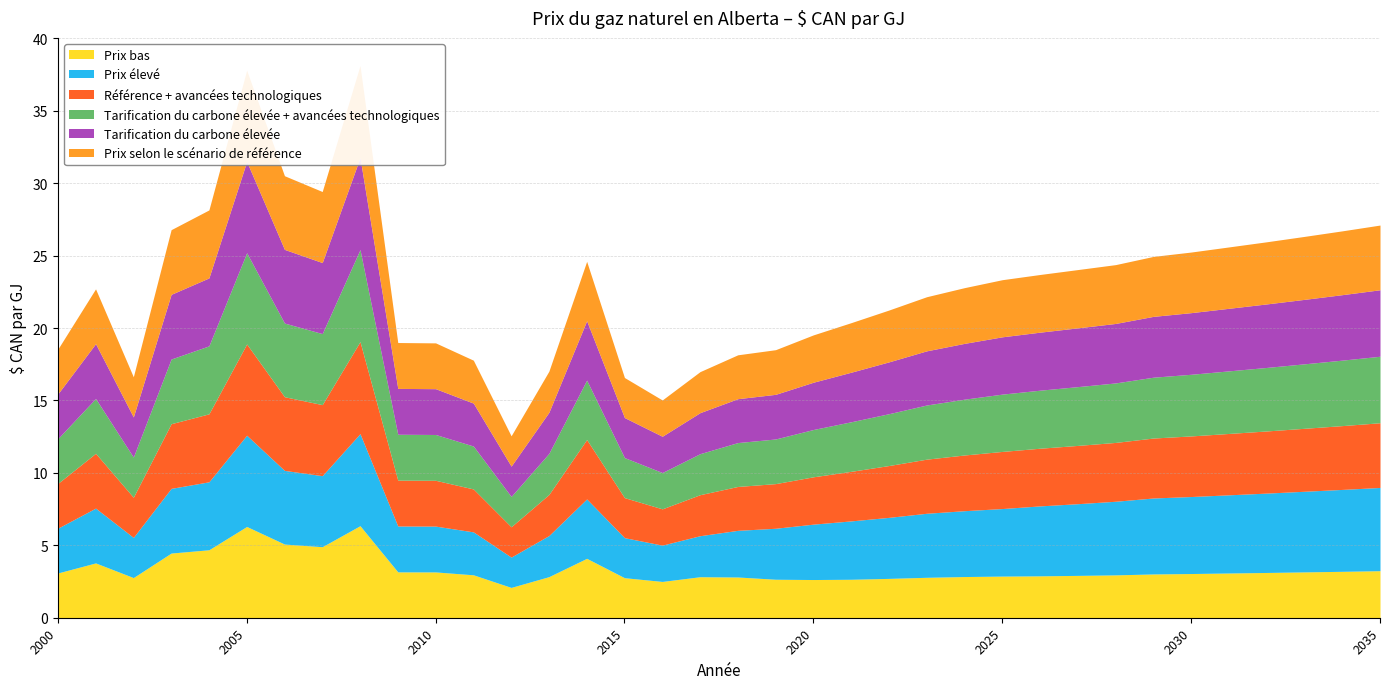

Rank the series at 2017 from highest to lowest value.

Prix bas, Prix élevé, Référence + avancées technologiques, Tarification du carbone élevée + avancées technologiques, Tarification du carbone élevée, Prix selon le scénario de référence